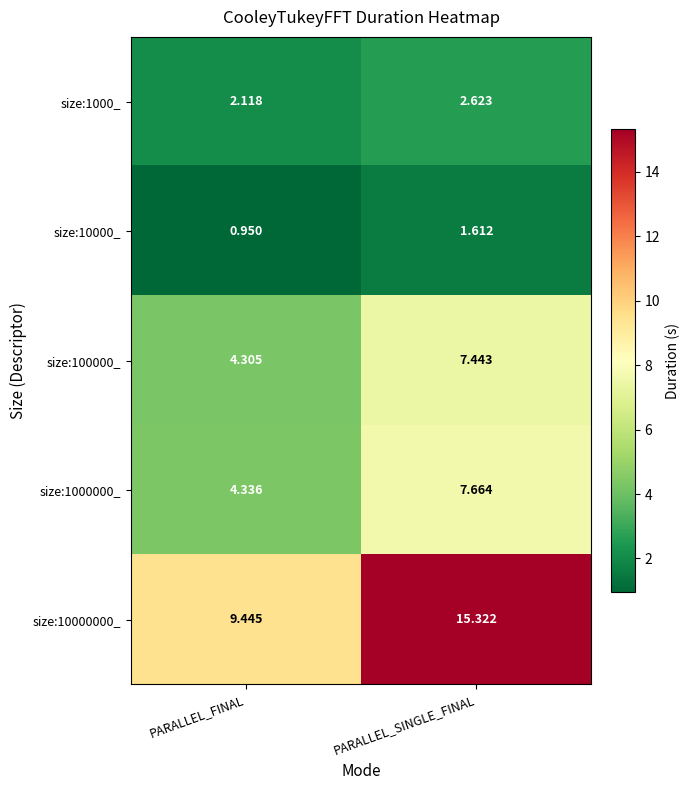

Count the number of data series in this chart.

5